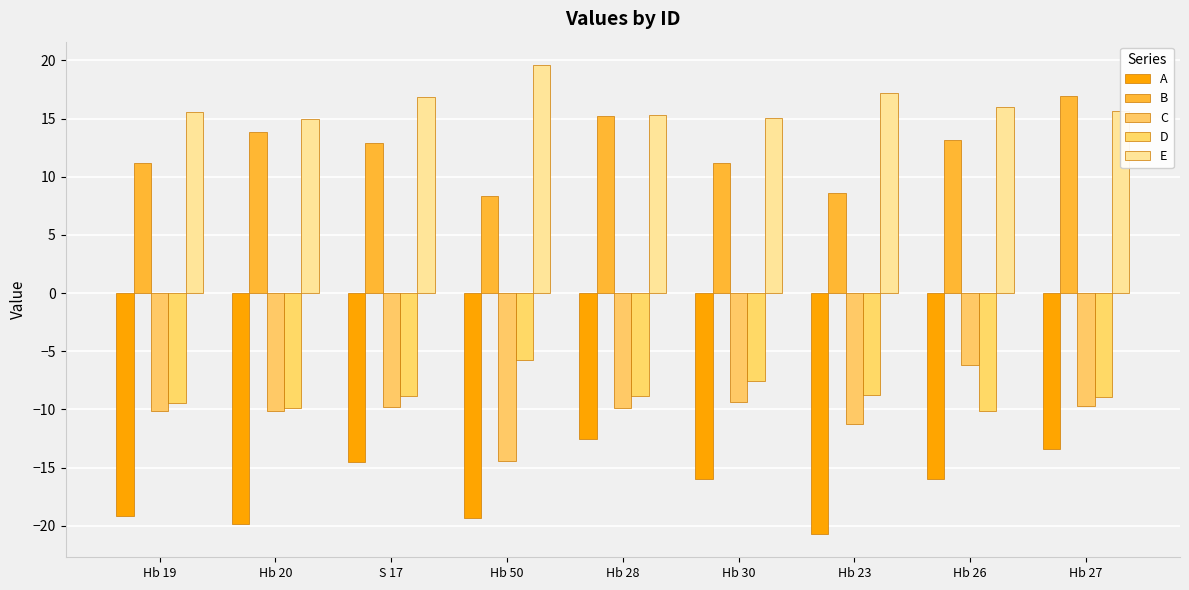

What position from the left is Hb 19?

1